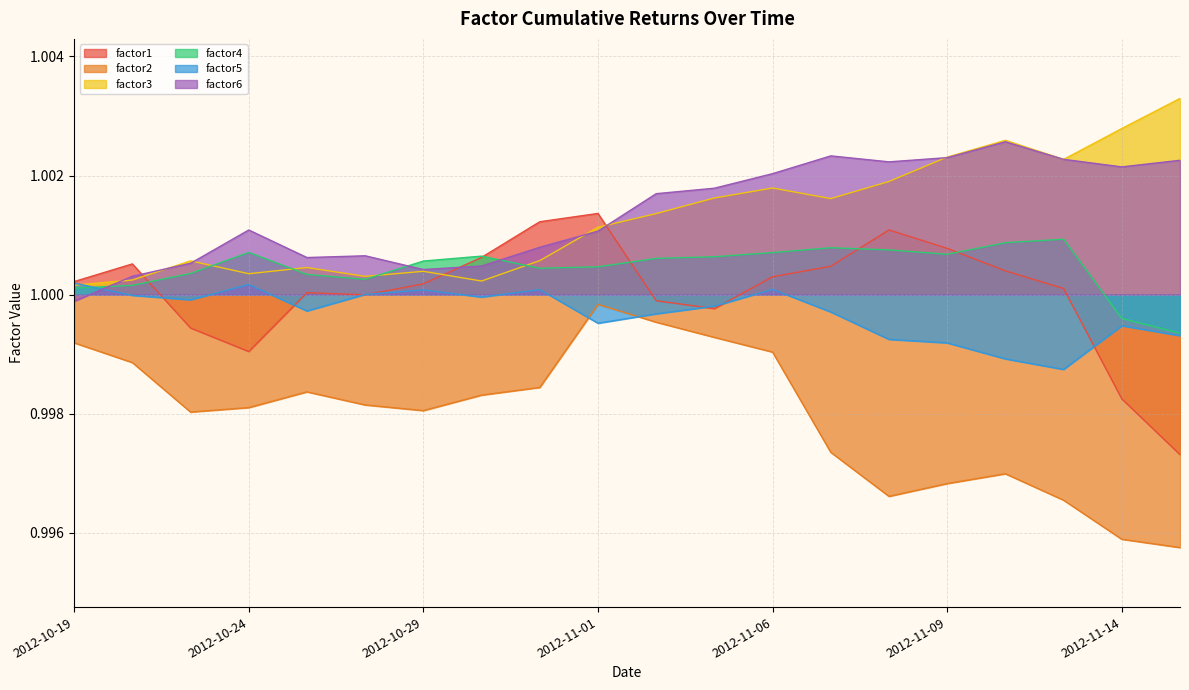

True or false: factor4 has more than 0 interior local peaks.

True